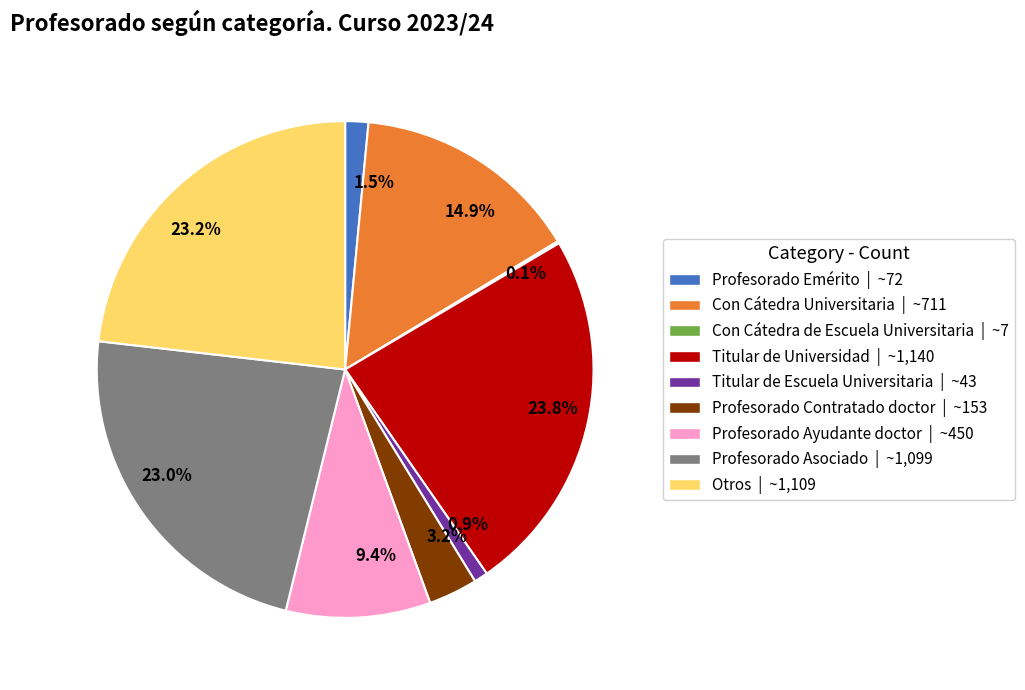

Is the sum of Profesorado Ayudante doctor and Con Cátedra Universitaria greater than half?

No